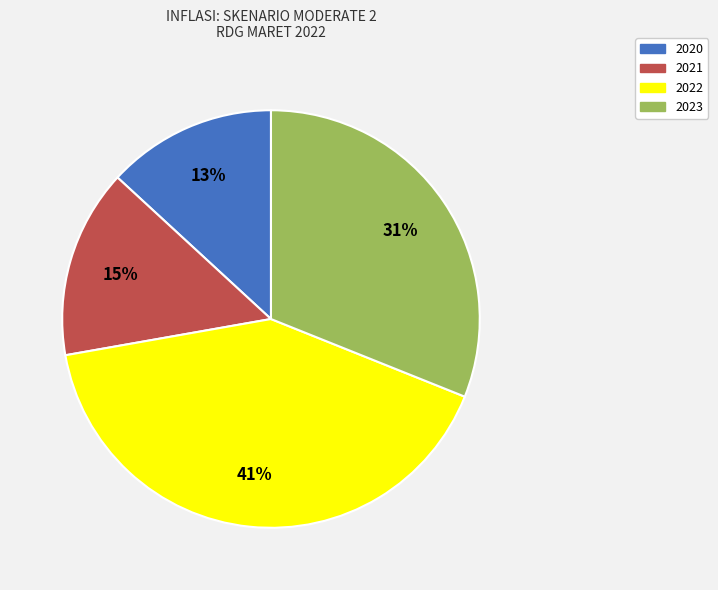

Which slice is the largest?

2022